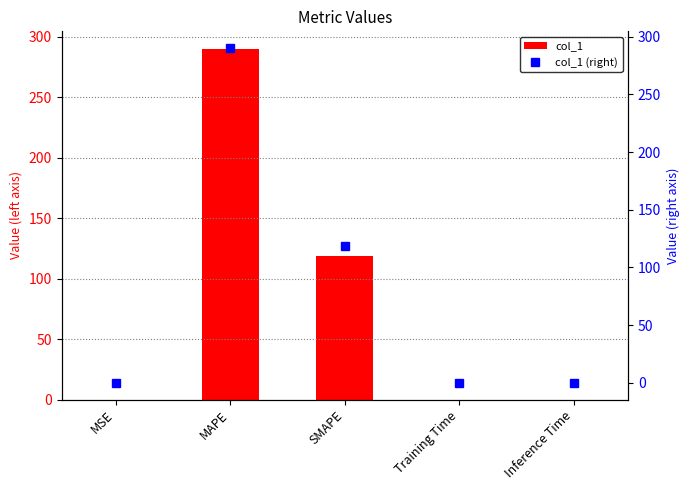

Reading right to left, transcribe all the data shown in this chart.

col_1: Inference Time=0.0	Training Time=0.0	SMAPE=118.4	MAPE=290.1	MSE=0.0
col_1 (right): Inference Time=0.0	Training Time=0.0	SMAPE=118.4	MAPE=290.1	MSE=0.0